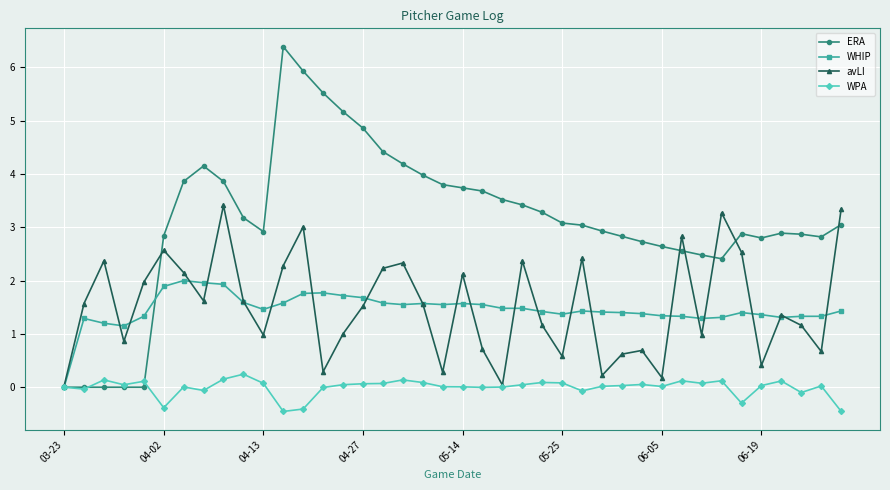

Which series has the largest total across all categories?

ERA